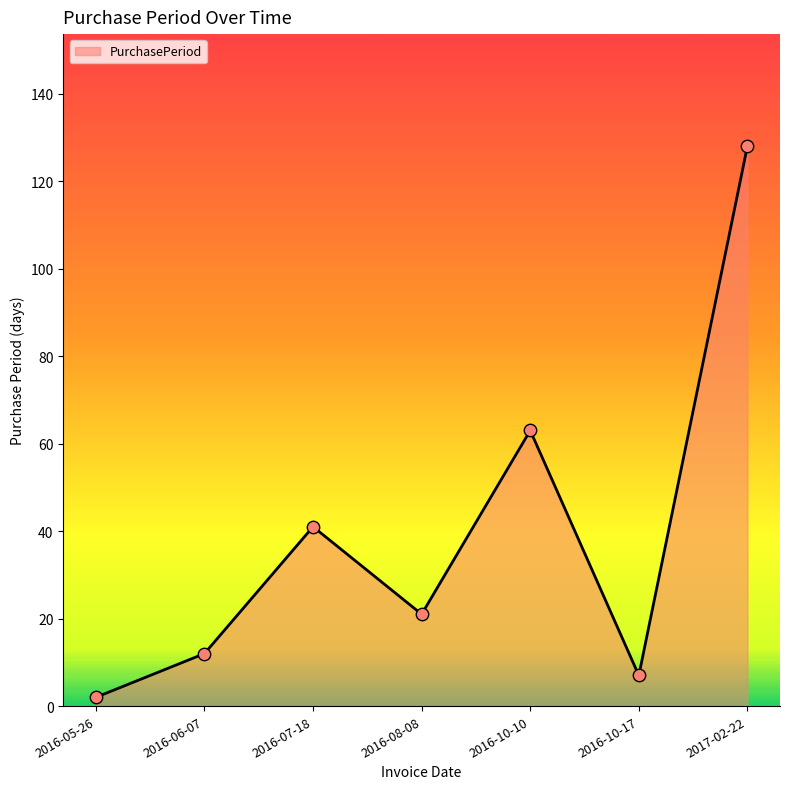

Which has a higher value, 2016-05-26 or 2016-10-10?

2016-10-10